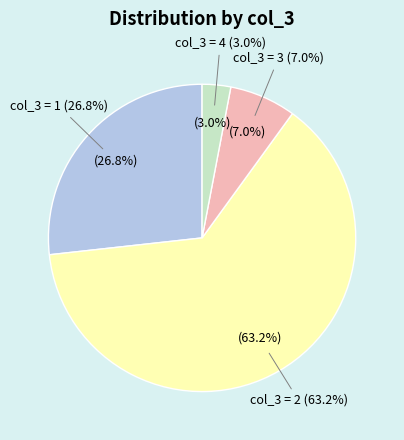

To the nearest percent, what is the difference between the largest and smallest slice percentages?

60%